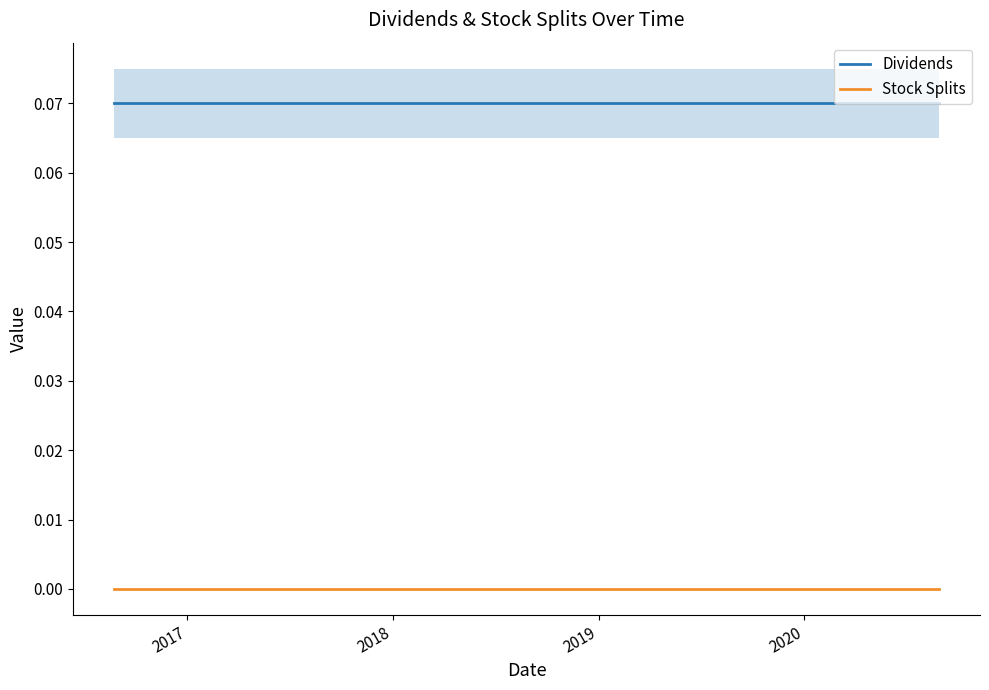

True or false: Dividends and Stock Splits cross at least once.

False